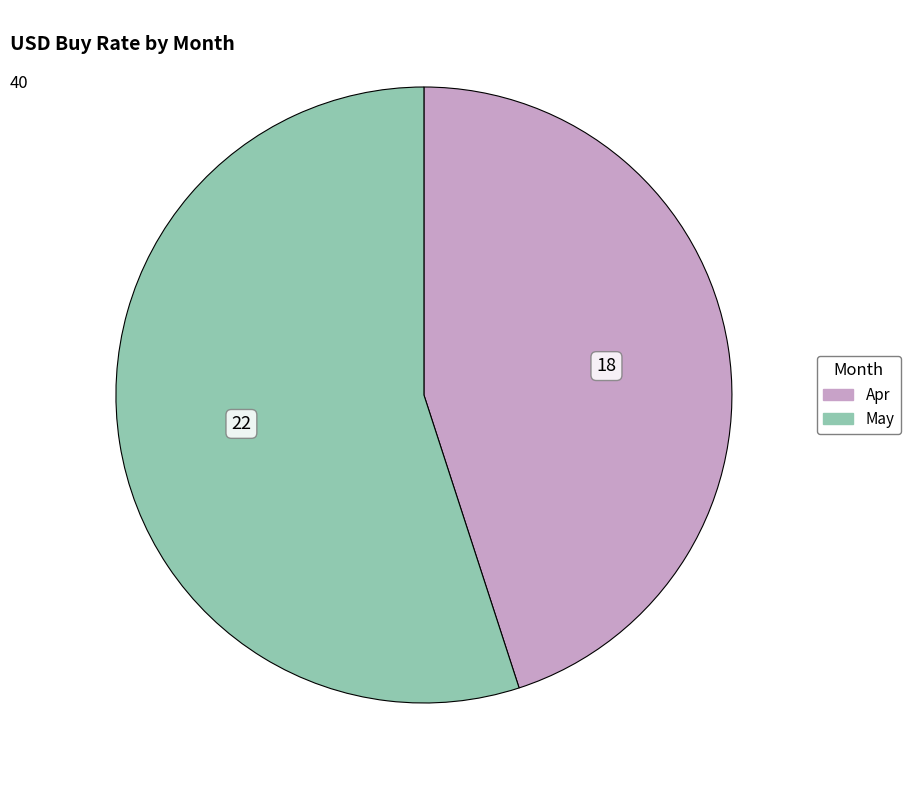

True or false: May accounts for 65% of the total.

False